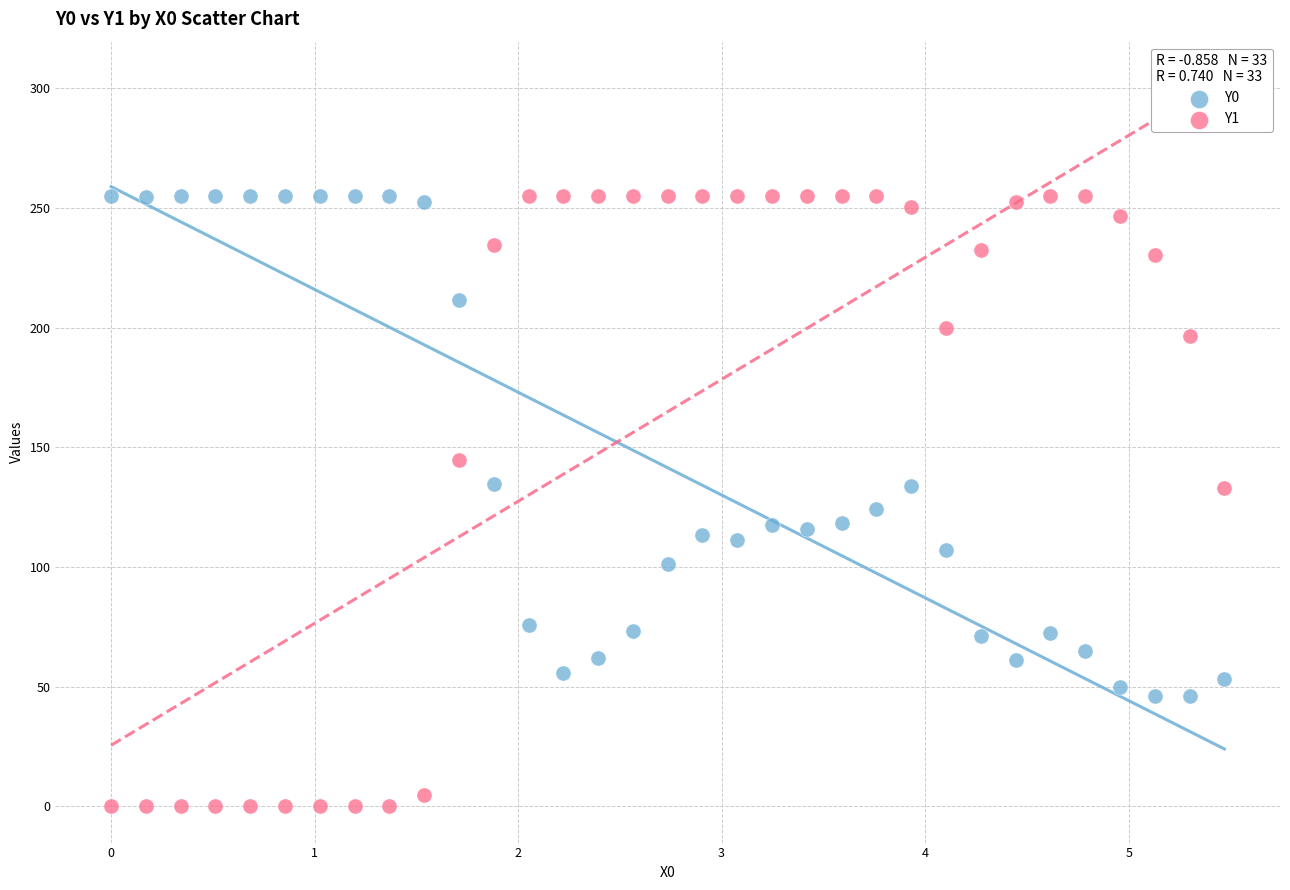

Across all data points, what is the range of Y values (max minus min)?

255.0